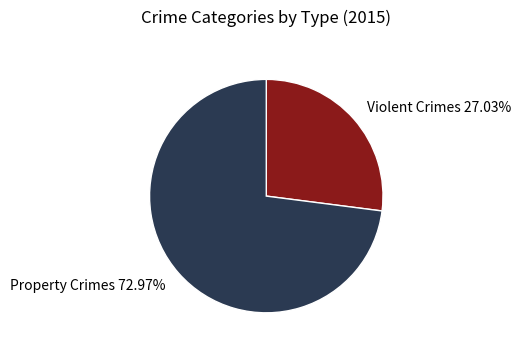

Which category has the smallest portion of the pie?

Violent Crimes 27.03%